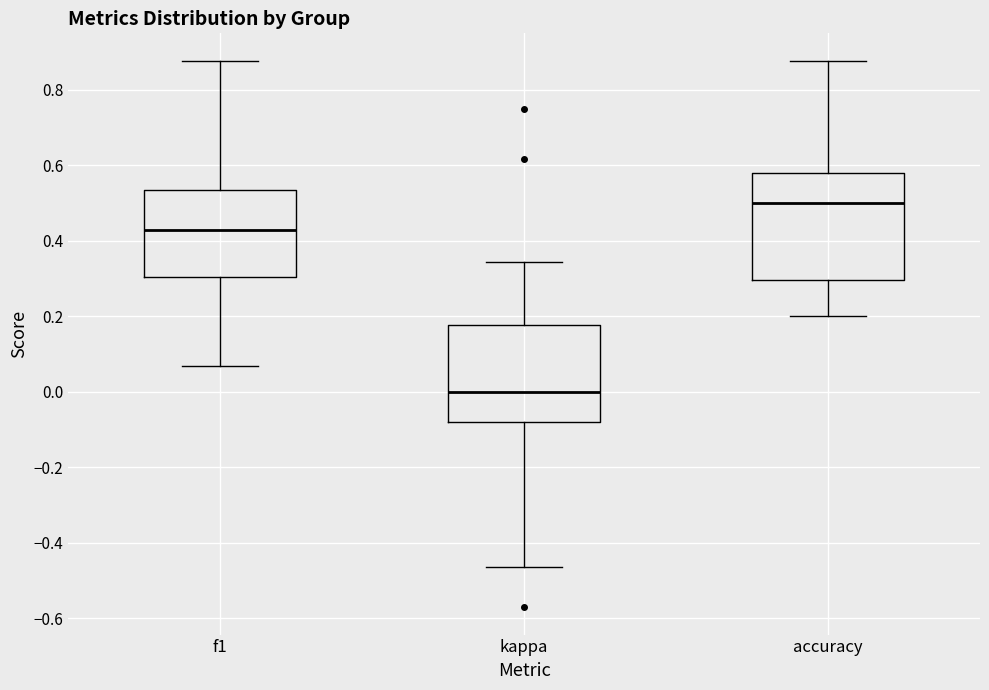

Reading left to right, read every box against the y-axis: the position of its median line, the range the box covers, and the ends of its whiskers. The values are not printed on the chart, so give them approximately, as read against the axis.

f1: median 0.42, box 0.30 to 0.54, whiskers 0.06 to 0.88
kappa: median 0.00, box -0.08 to 0.18, whiskers -0.46 to 0.34
accuracy: median 0.50, box 0.30 to 0.58, whiskers 0.20 to 0.88